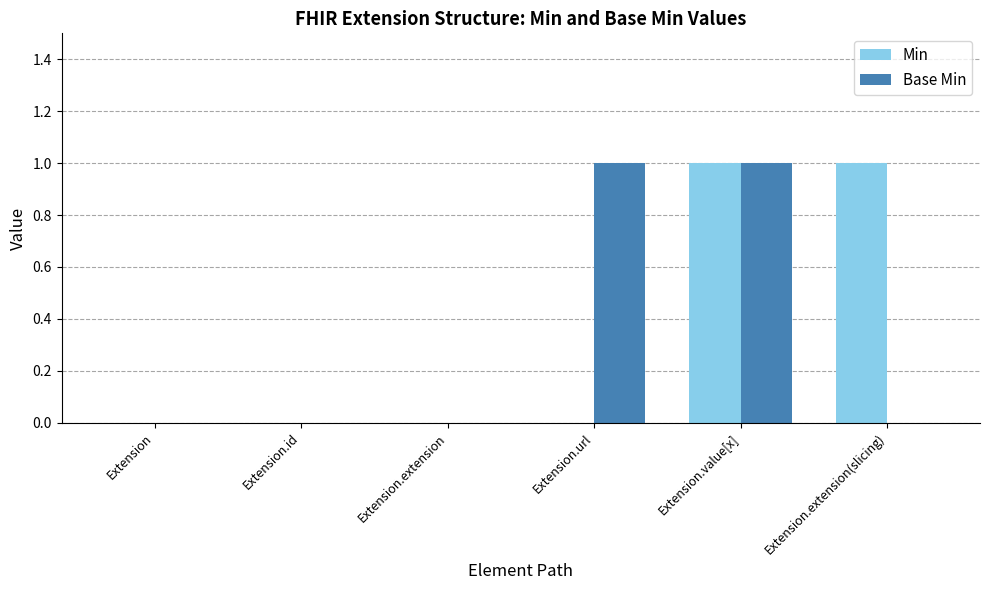

Which series changed the most between Extension.value[x] and Extension.extension(slicing)?

Base Min